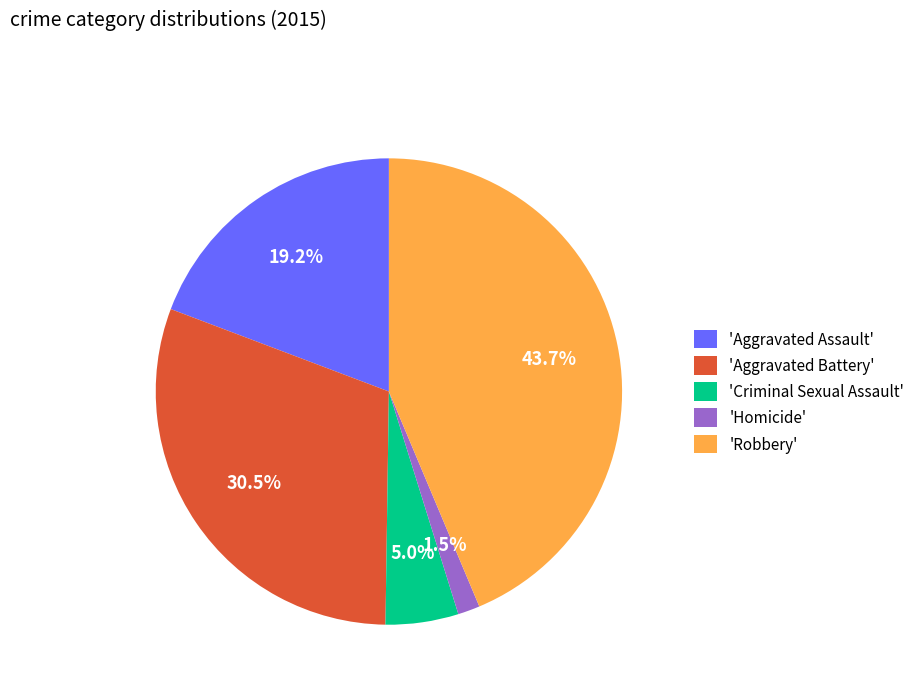

Count the number of slices in the pie.

5